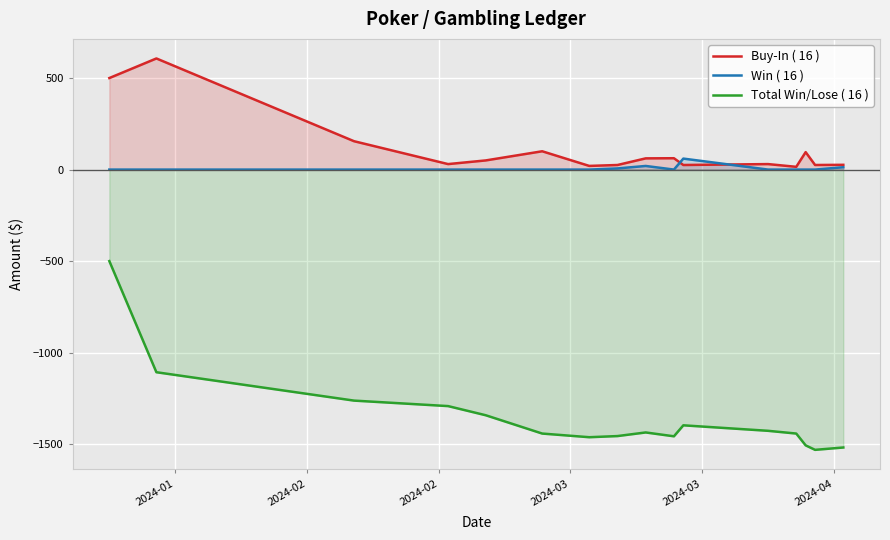

Rank the series by their maximum value, from highest to lowest.

Buy-In ( 16 ), Win ( 16 ), Total Win/Lose ( 16 )